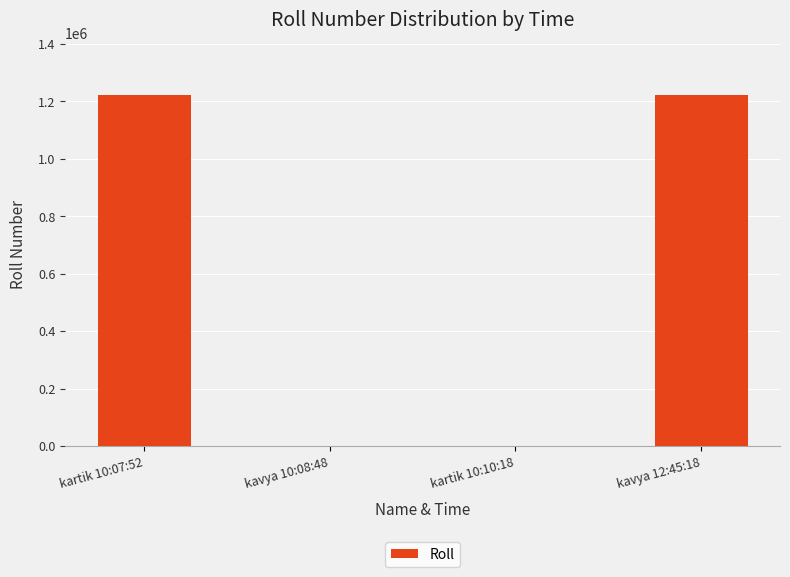

What is the maximum value shown in the chart?

1222089